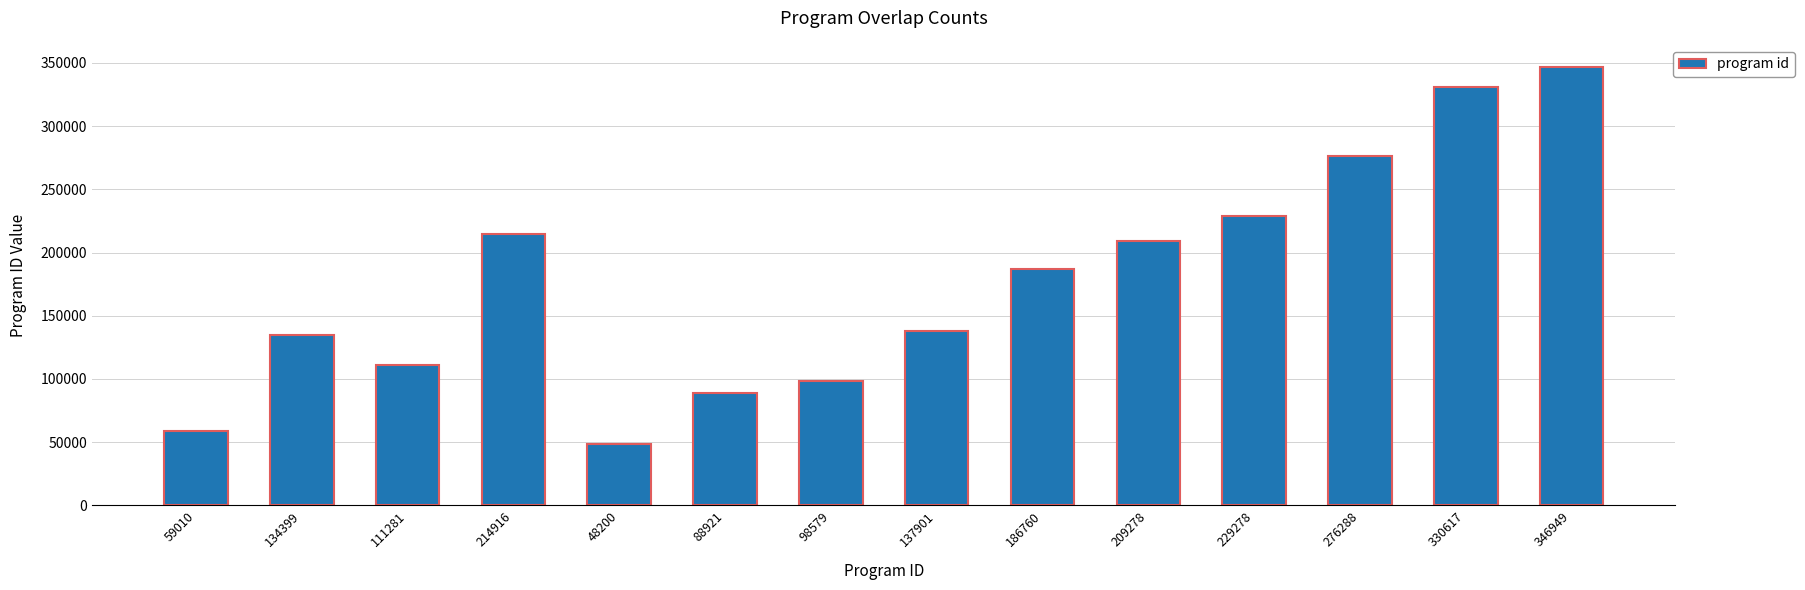

List the labels in order of value, largest first.

346949, 330617, 276288, 229278, 214916, 209278, 186760, 137901, 134399, 111281, 98579, 88921, 59010, 48200